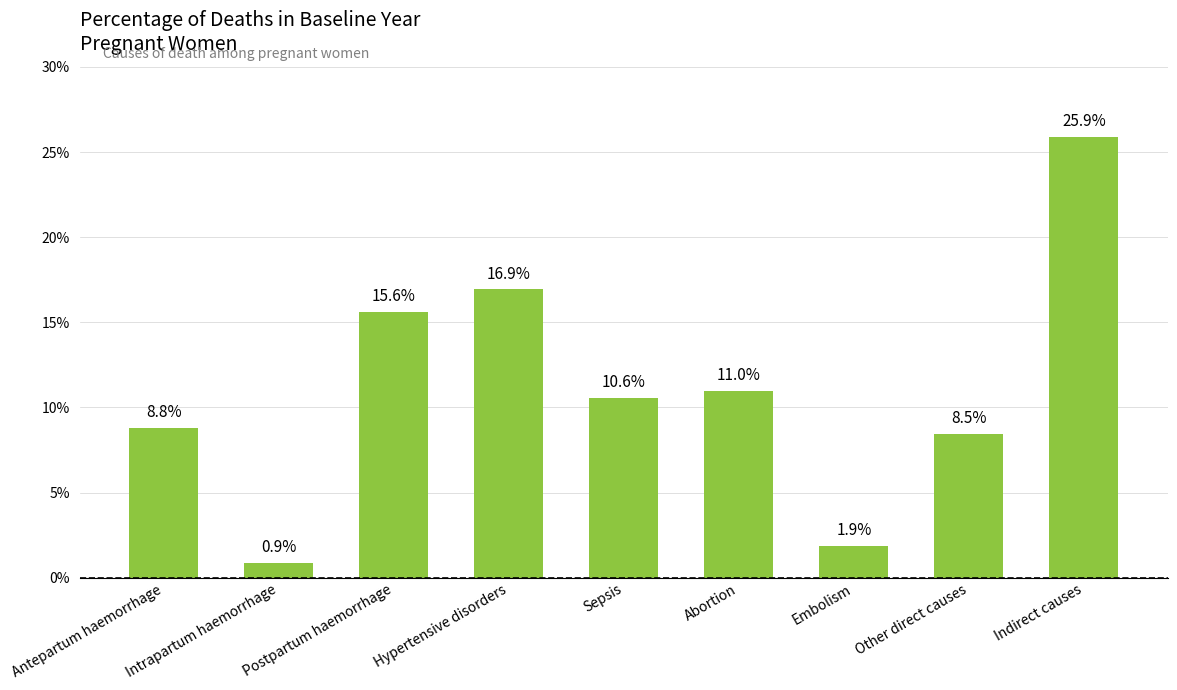

Is it true that the value at Antepartum haemorrhage is 0.0?

False